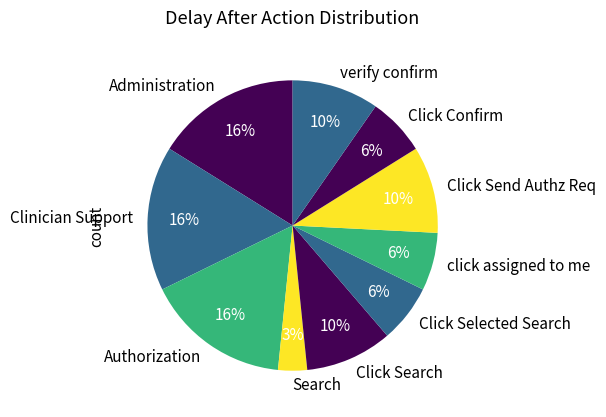

Between Clinician Support and Click Selected Search, which is larger?

Clinician Support